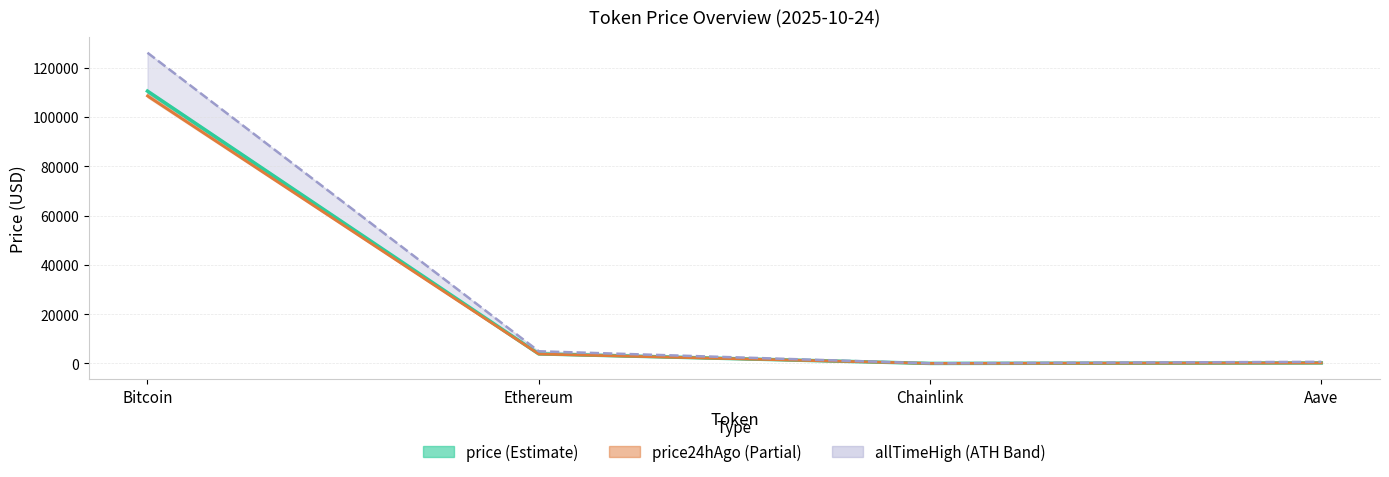

Which series has the largest total across all categories?

allTimeHigh (upper)